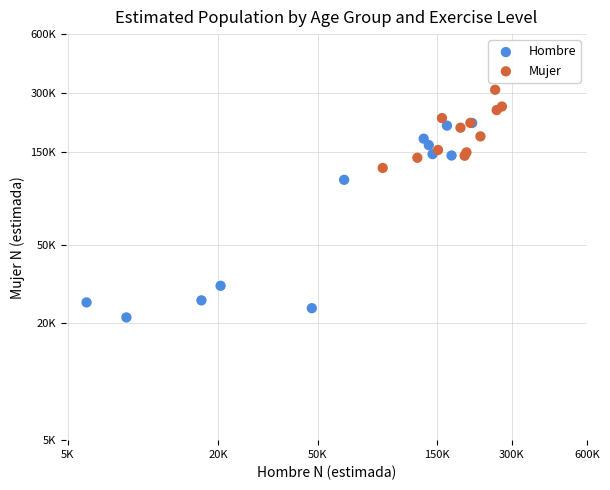

Which series reaches the maximum Y coordinate?

Mujer